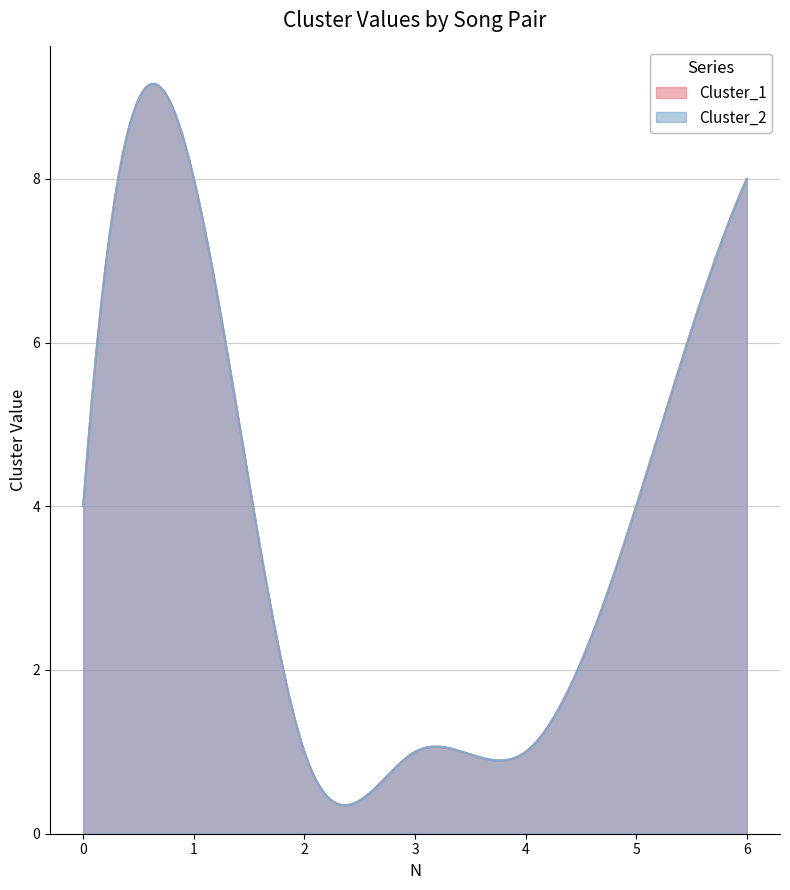

Where does the Cluster_1 series first go above 4?

1